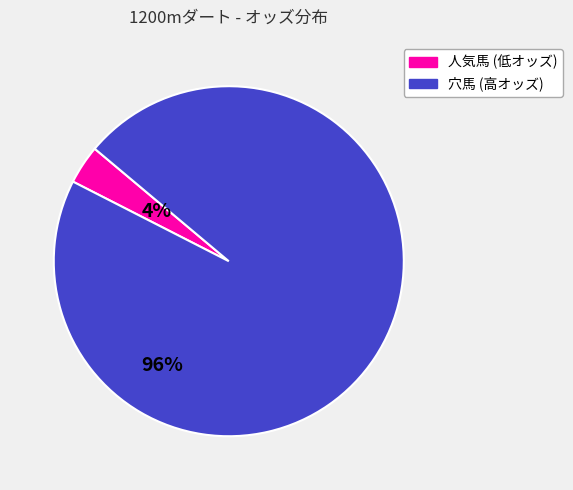

Does any single category account for the majority?

Yes